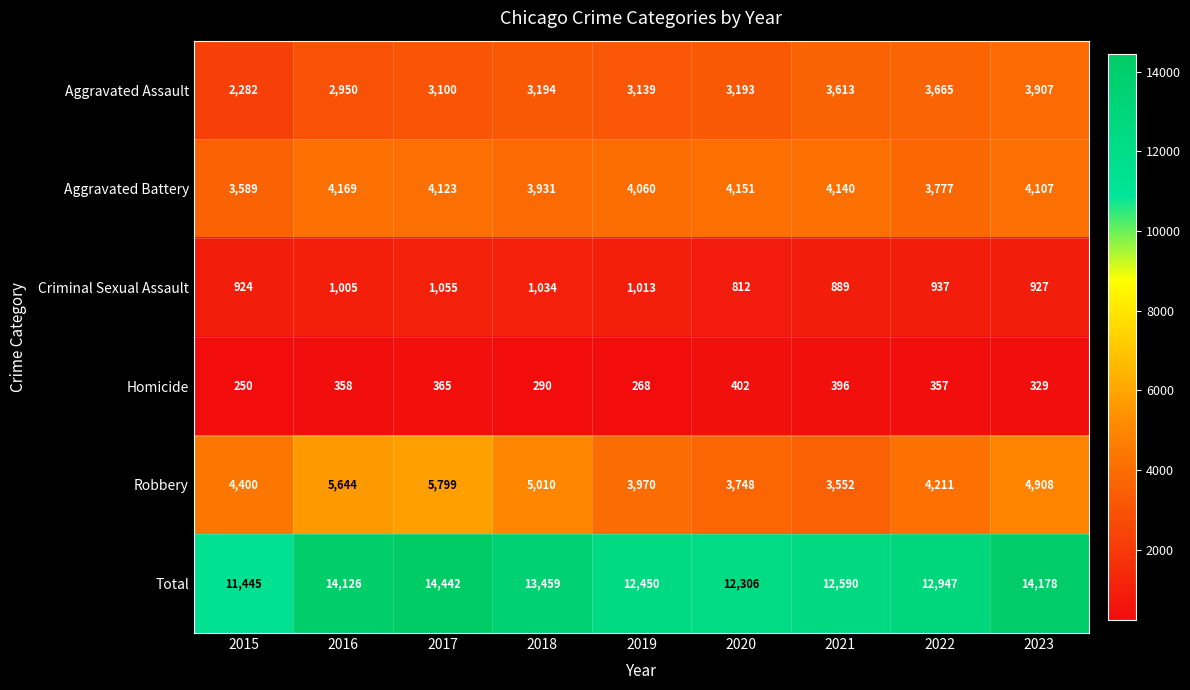

What is the total value across all series at 2020?

24612